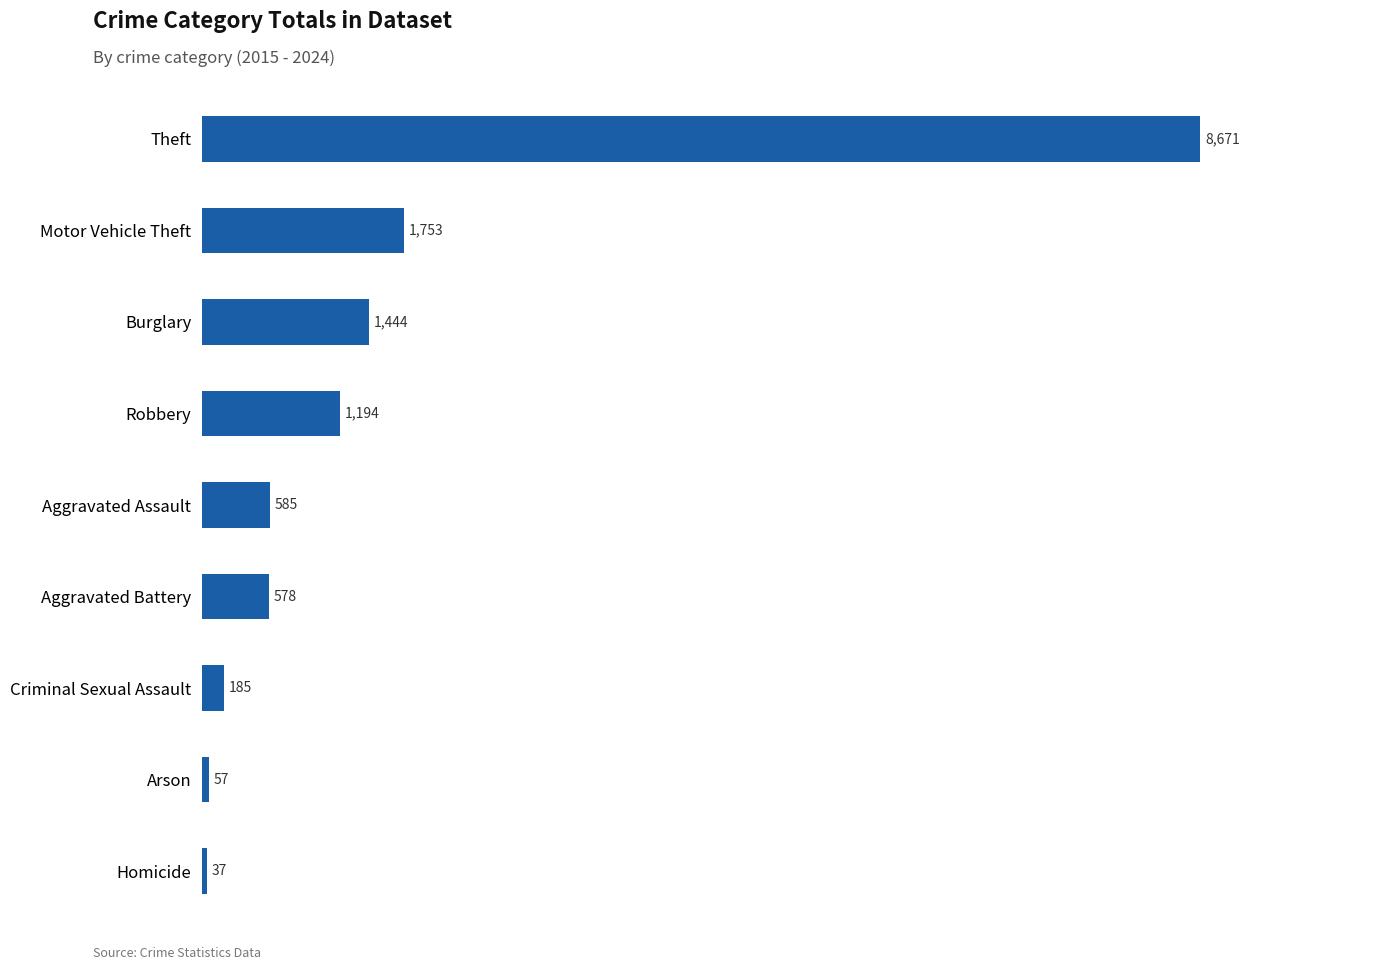

What position from the top is Theft?

1